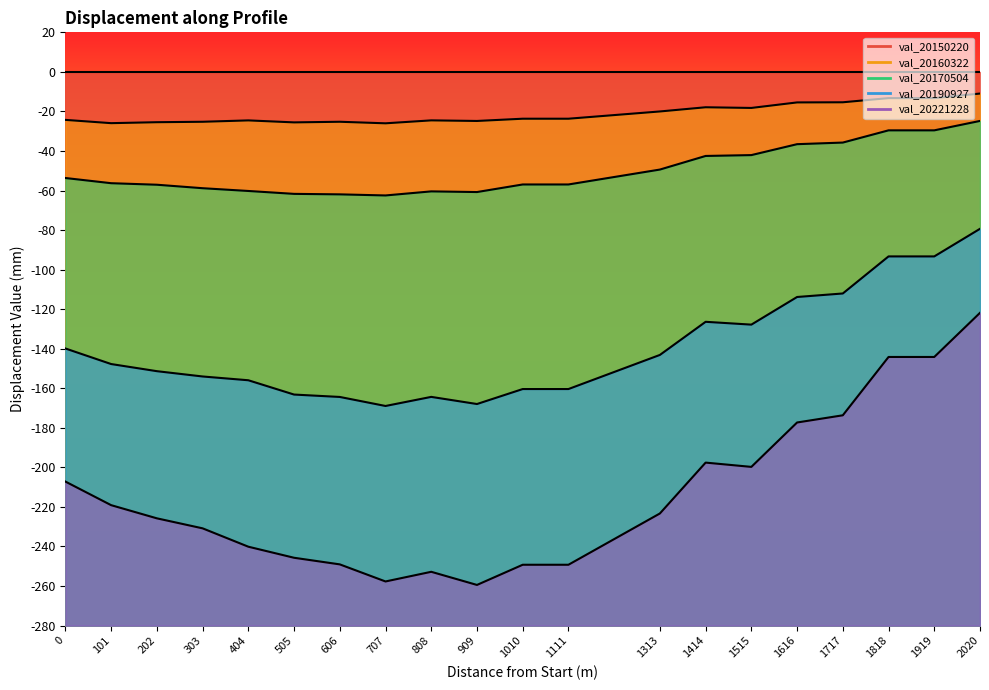

What is the sum of the val_20190927 values at 303 and 808?

-318.4